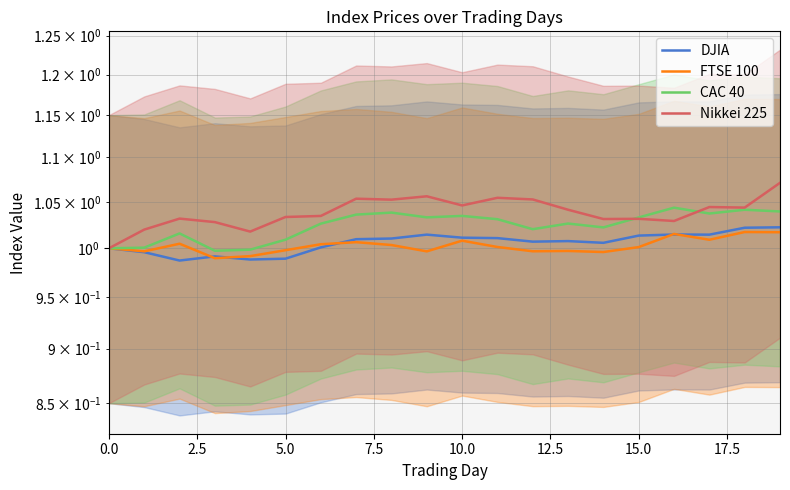

True or false: DJIA has a value of 1.4 at 11.

False